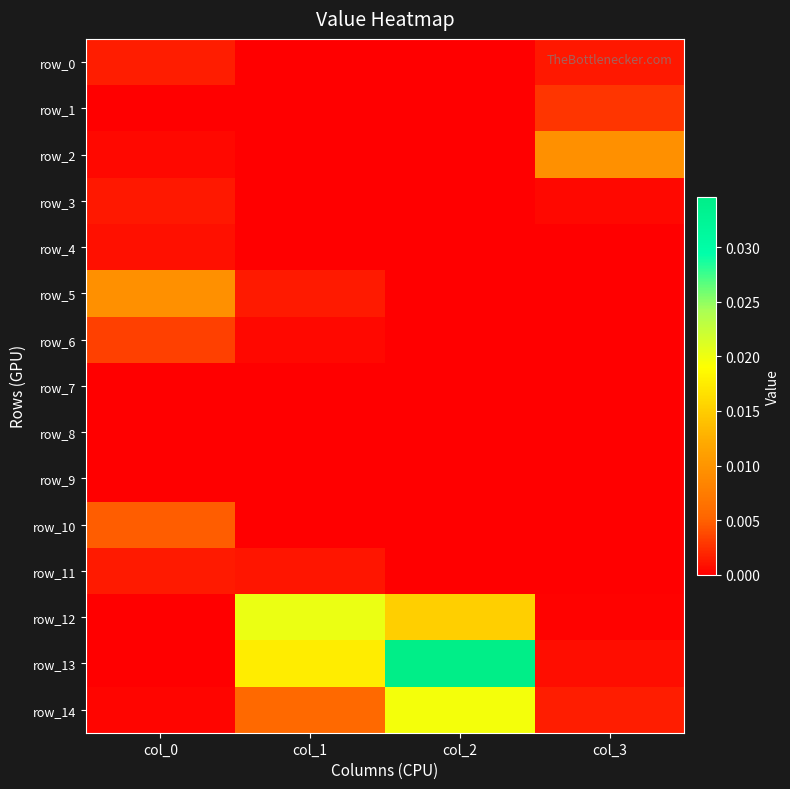

The value of row_0 at col_0 is 0.0. True or false?

True